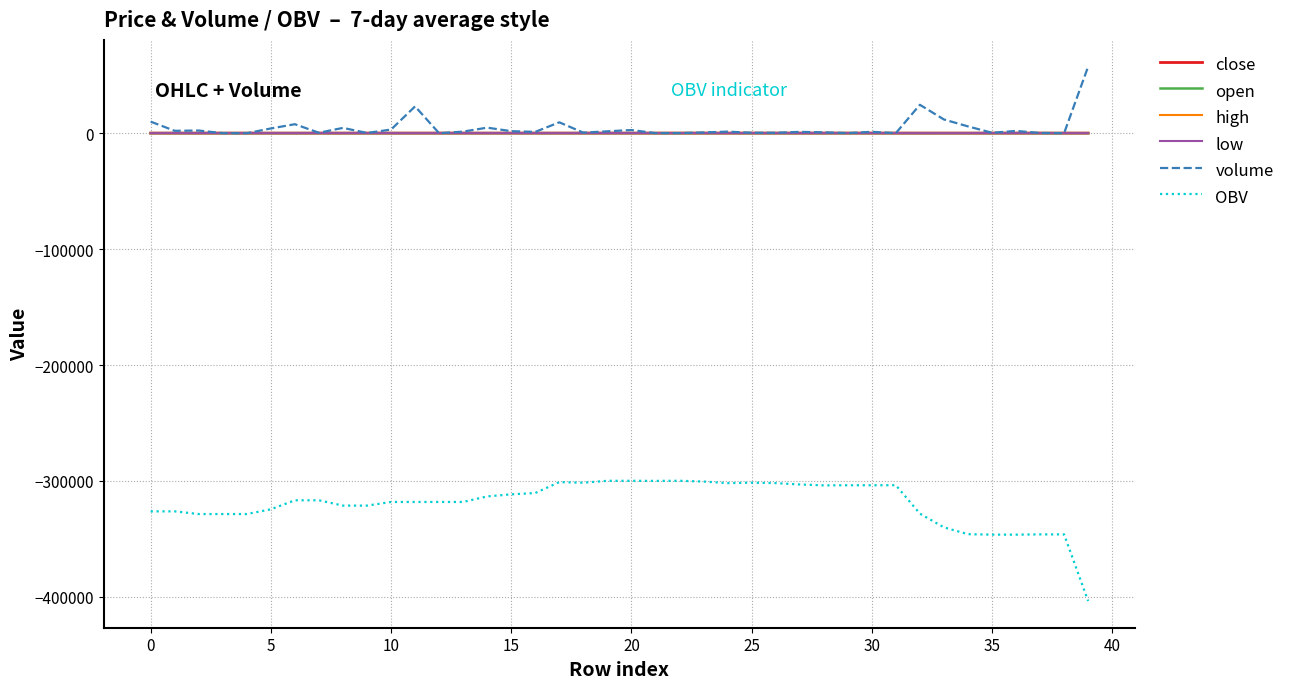

Which series has the widest spread of values?

OBV